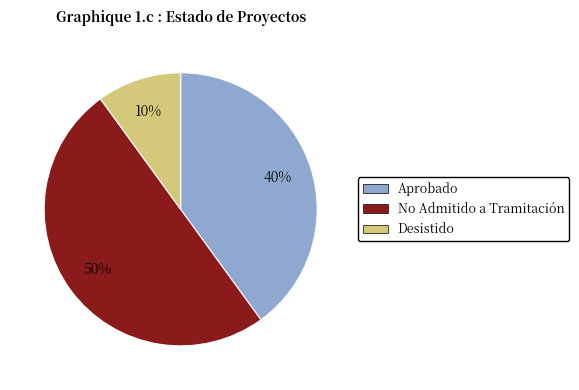

How many slices are in this pie chart?

3